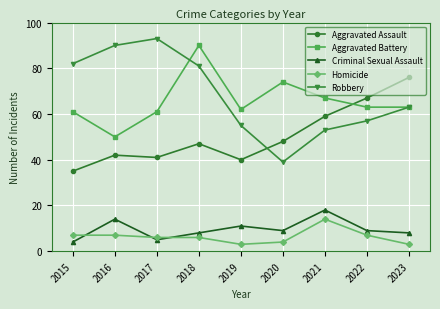

What is the highest value of the Robbery series?

93